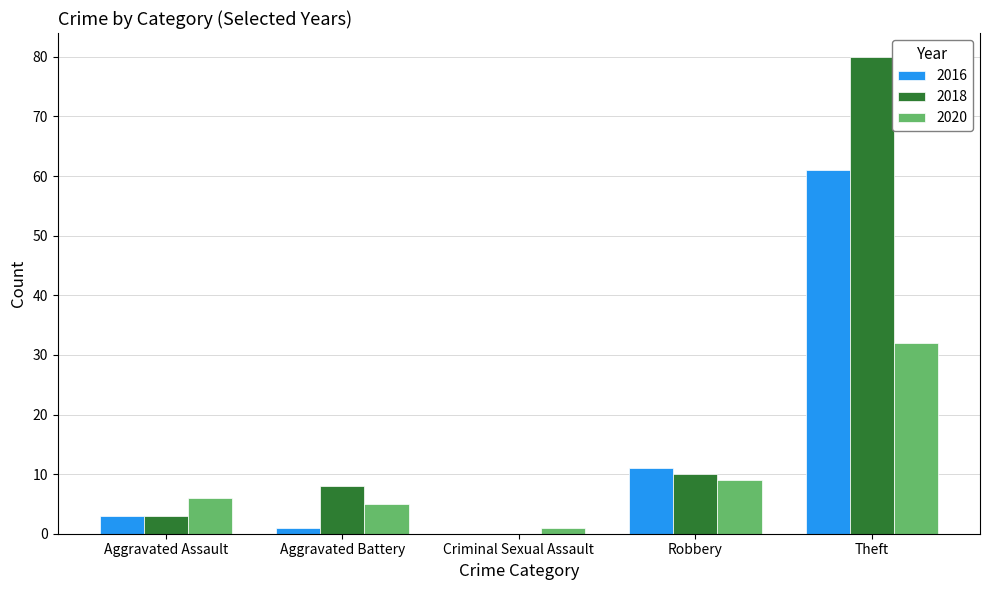

What value does the 2020 series have at Theft?

32